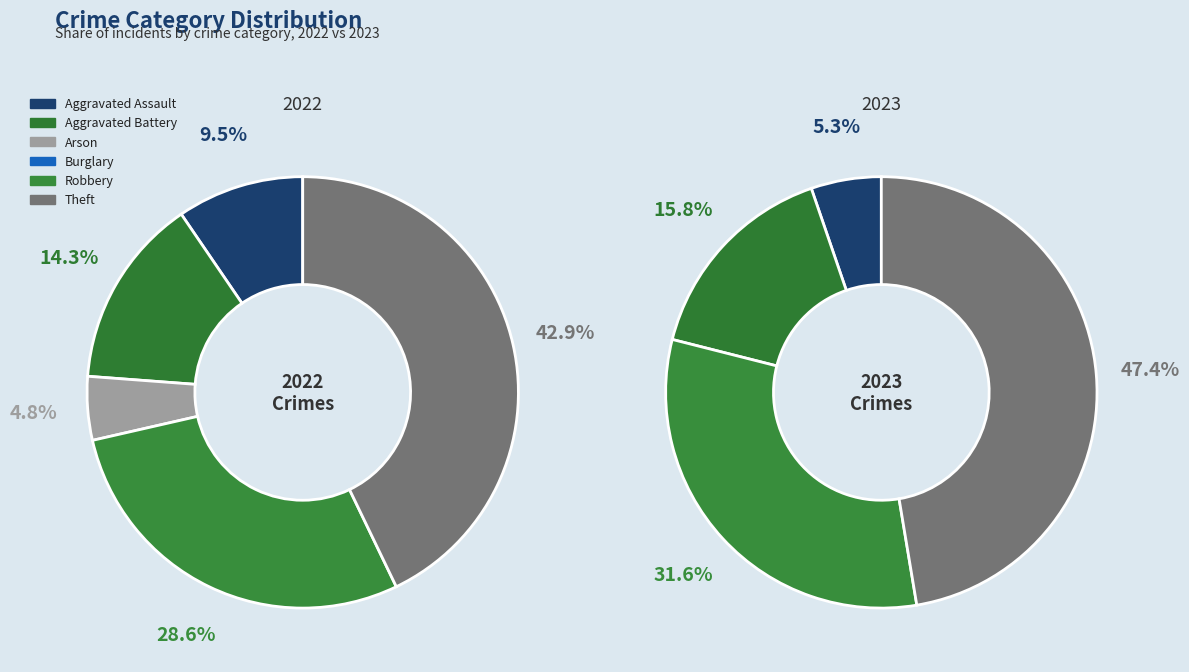

To the nearest percent, what portion does Theft represent?

43%